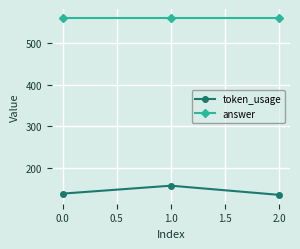

The answer series shows 388 at 0.0. True or false?

False